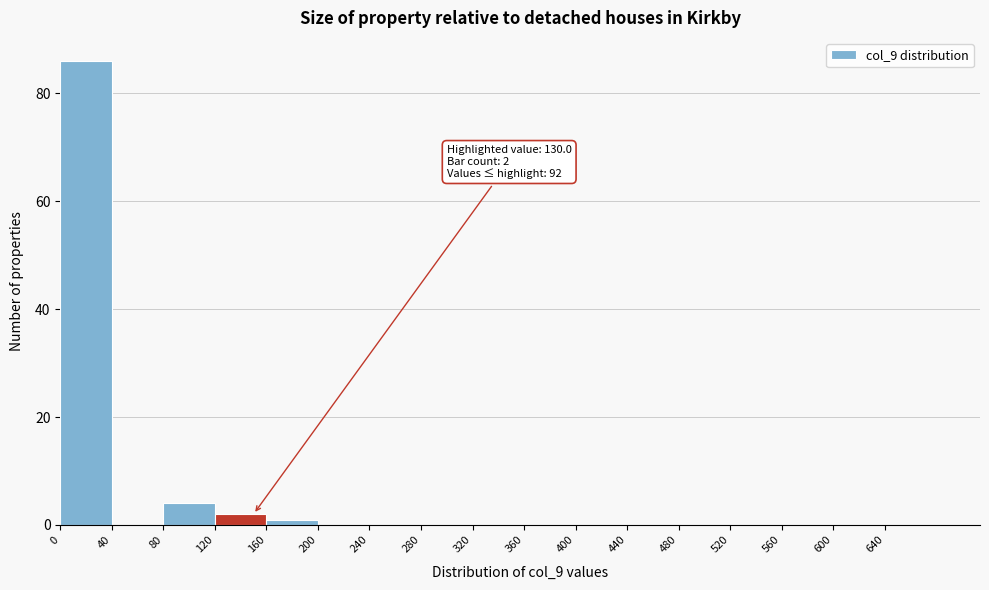

Which range on the x-axis has the tallest bar?

0 to 40